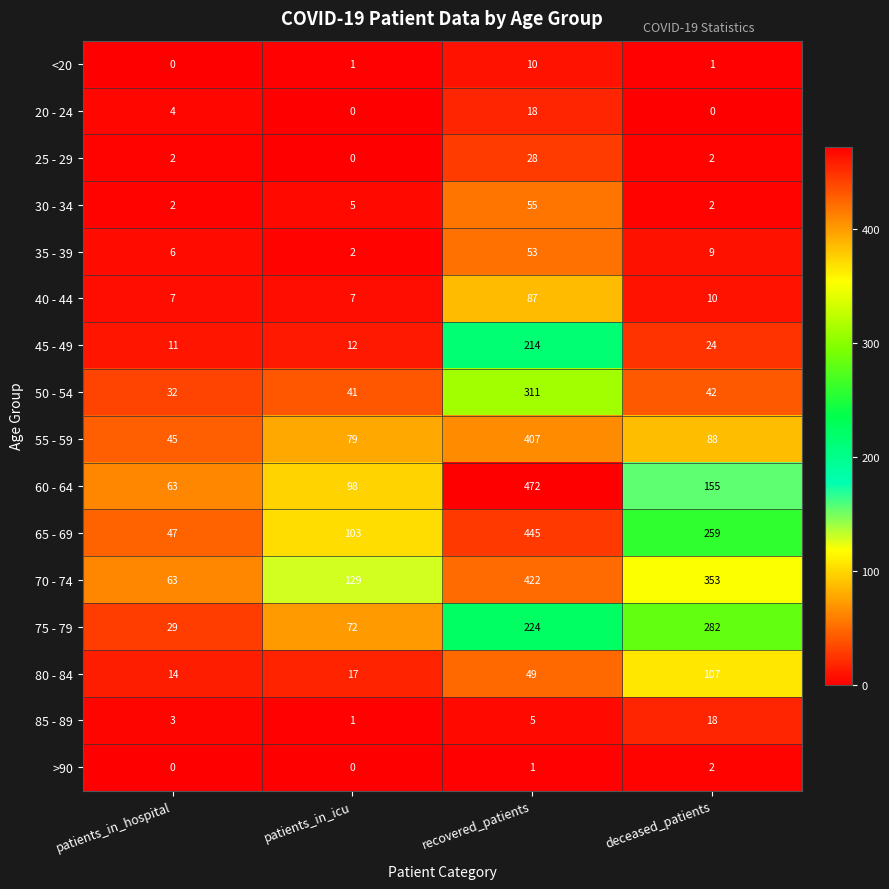

Which series has the largest total across all categories?

70 - 74